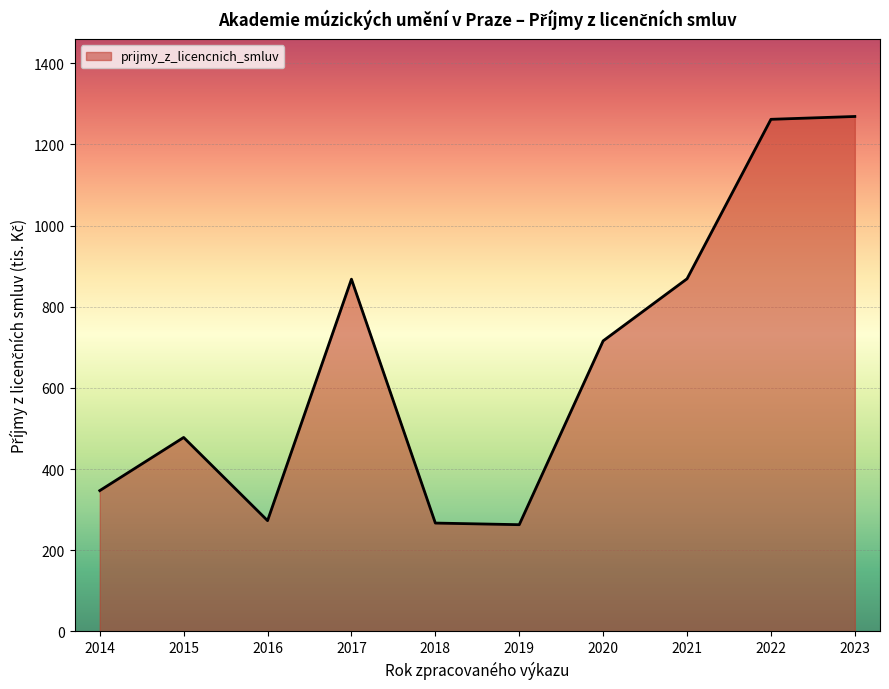

What is the difference between the maximum and minimum values?

1006